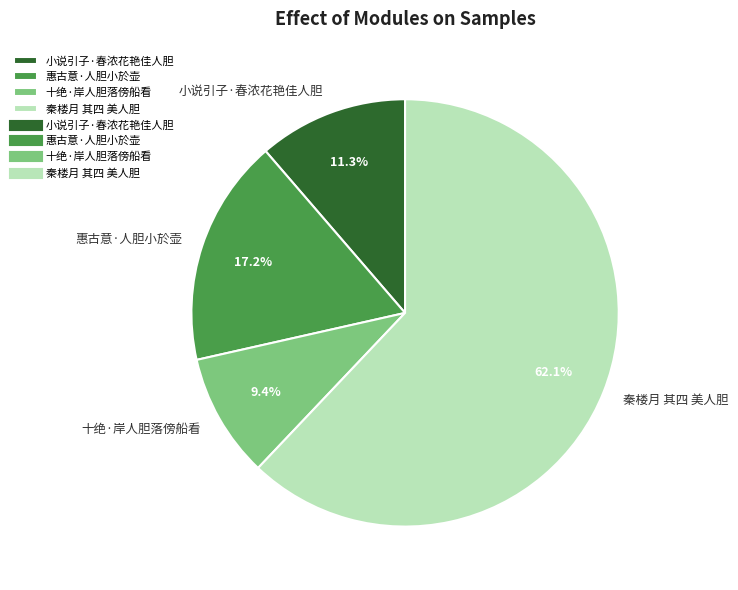

True or false: 惠古意·人胆小於壶 accounts for 17% of the total.

True